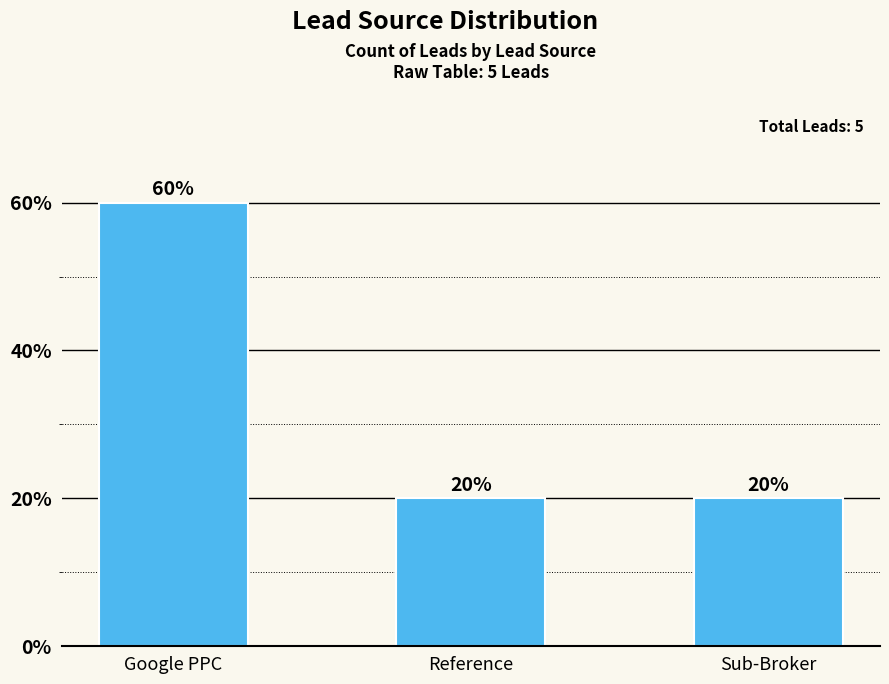

Reading left to right, list all the values displayed in this chart.

Google PPC=60	Reference=20	Sub-Broker=20